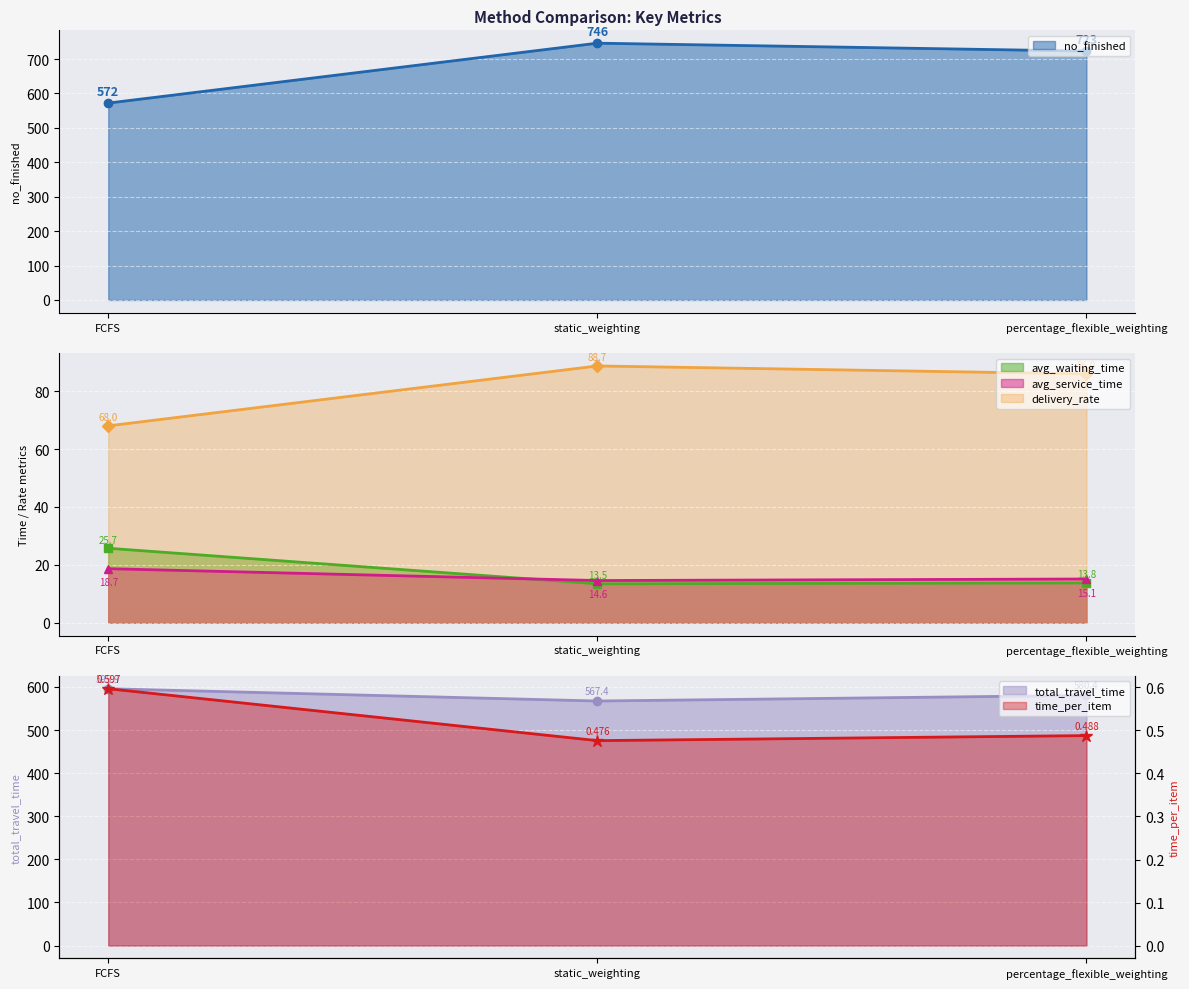

What is the sum of all time_per_item values?

1.6